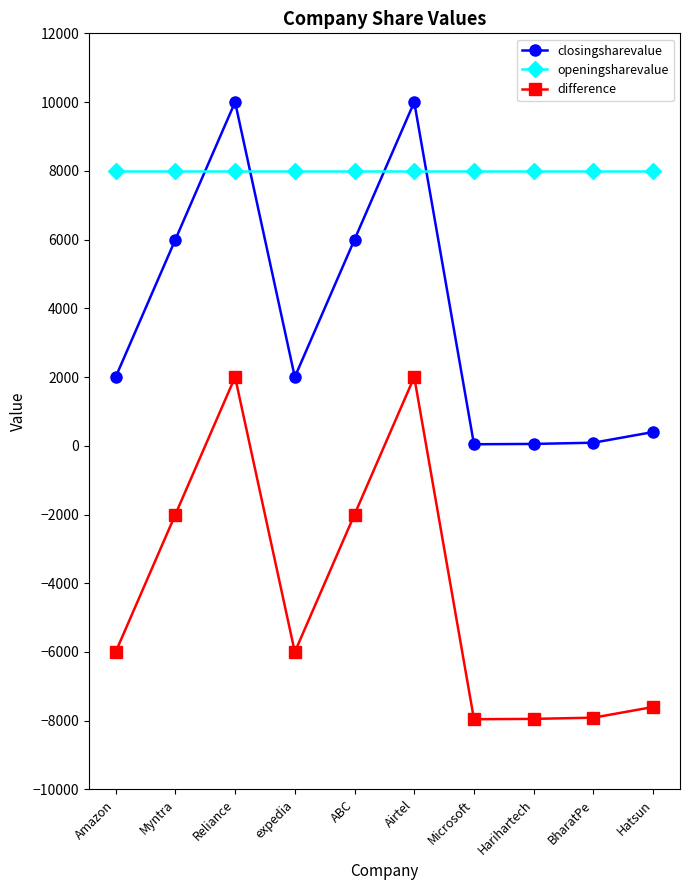

True or false: difference has more than 1 points higher than both neighbors.

True